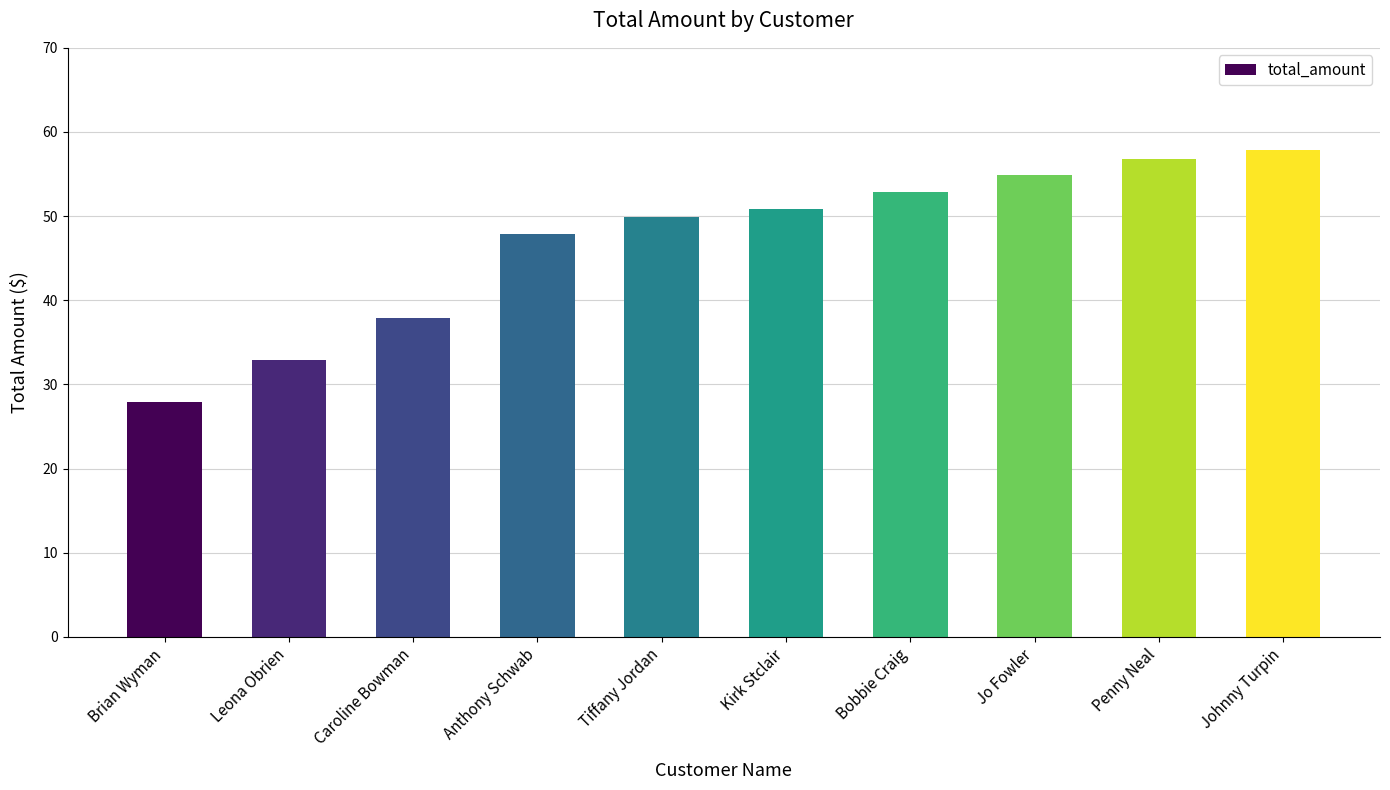

Reading left to right, what are all the values shown in this chart?

Brian Wyman=27.9	Leona Obrien=32.9	Caroline Bowman=37.9	Anthony Schwab=47.9	Tiffany Jordan=49.9	Kirk Stclair=50.8	Bobbie Craig=52.8	Jo Fowler=54.9	Penny Neal=56.8	Johnny Turpin=57.8